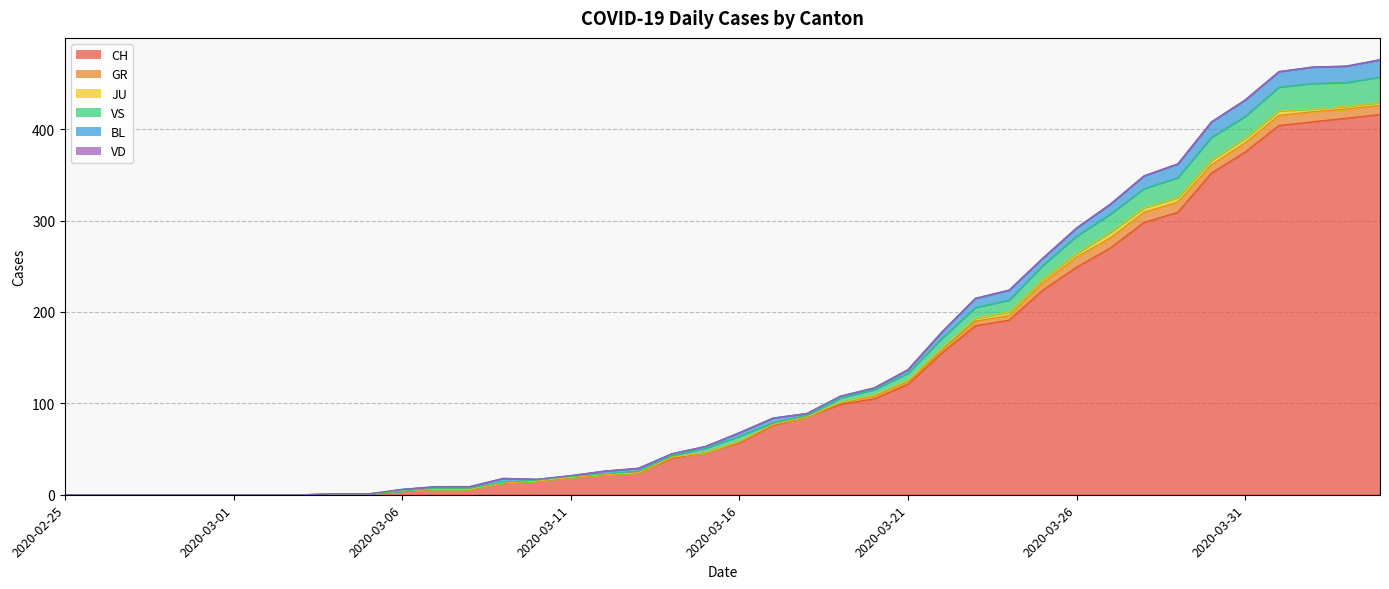

Is the value of VD at 2020-03-16 greater than the value of GR at 2020-02-25?

No